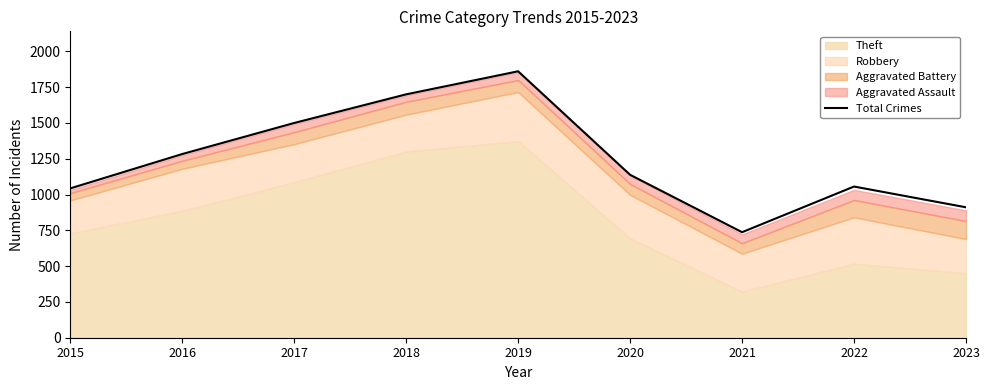

What is the value of the 3rd point from the left?

1500